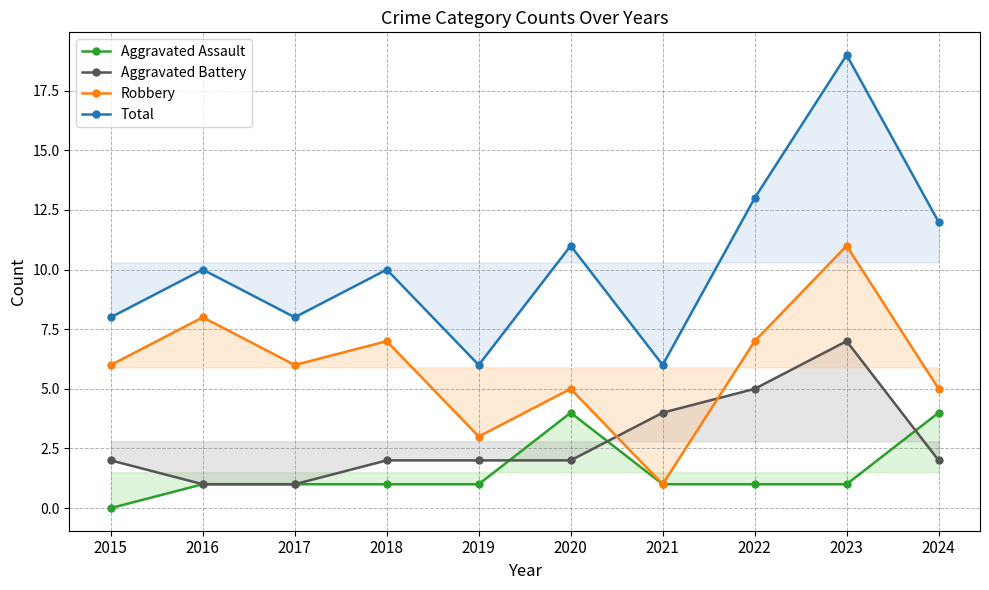

True or false: Robbery and Aggravated Assault intersect in this chart.

False